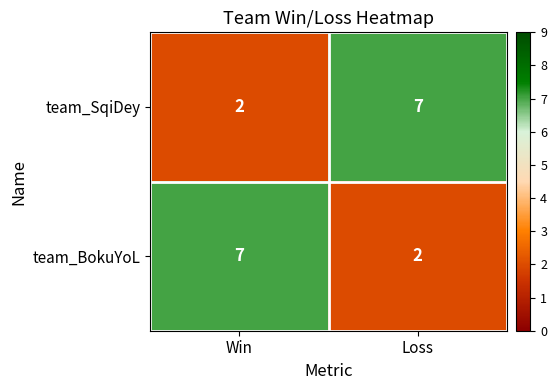

What is the minimum value shown in the chart?

2